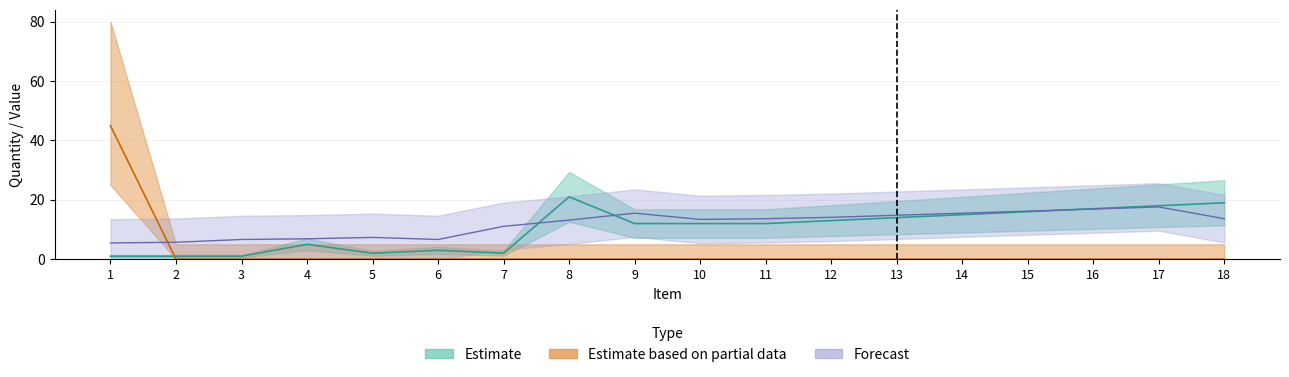

Does the chart have visible grid lines?

Yes